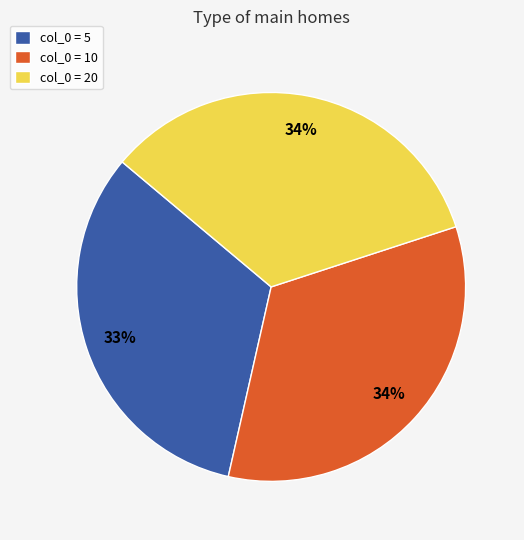

To the nearest percent, what percentage of the pie is col_0 = 10?

34%